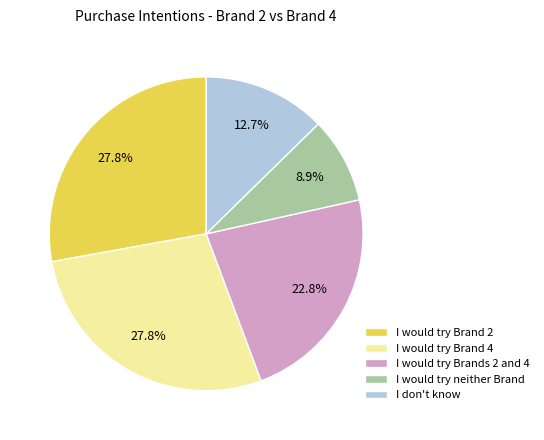

The I would try neither Brand slice represents 1% of the pie. True or false?

False